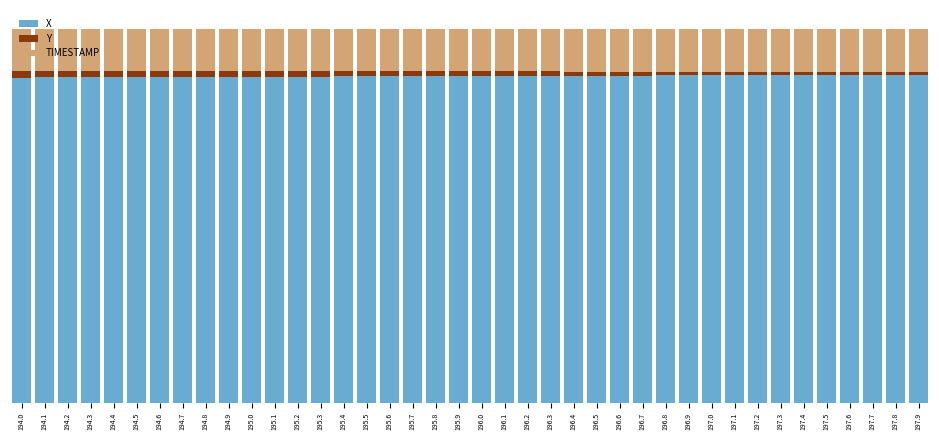

At which category is the sum across all series the highest?

194.8